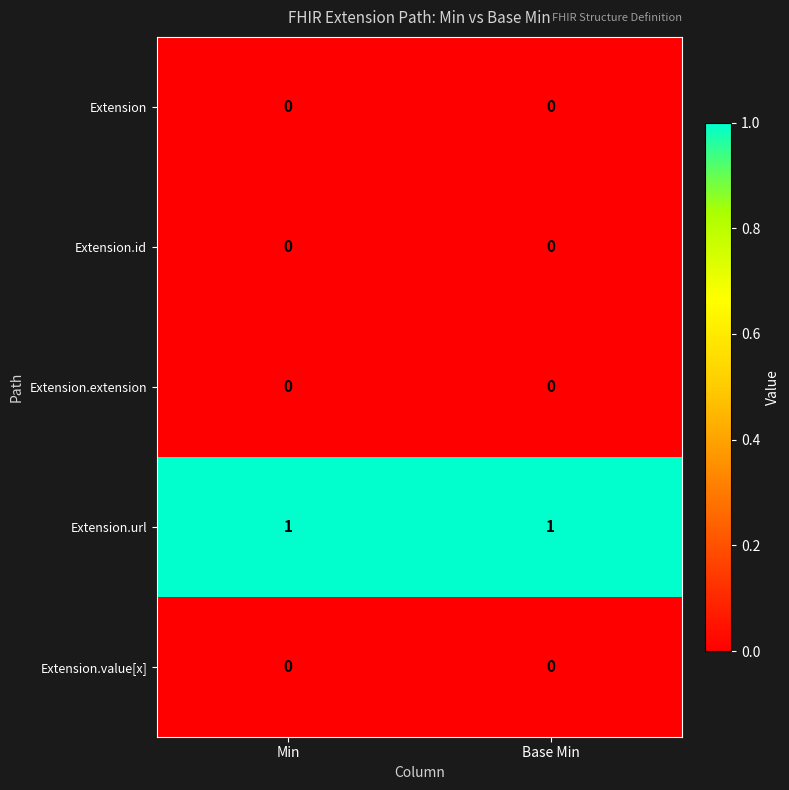

Reading left to right, list all the values displayed in this chart.

Extension: 0	0
Extension.id: 0	0
Extension.extension: 0	0
Extension.url: 1	1
Extension.value[x]: 0	0